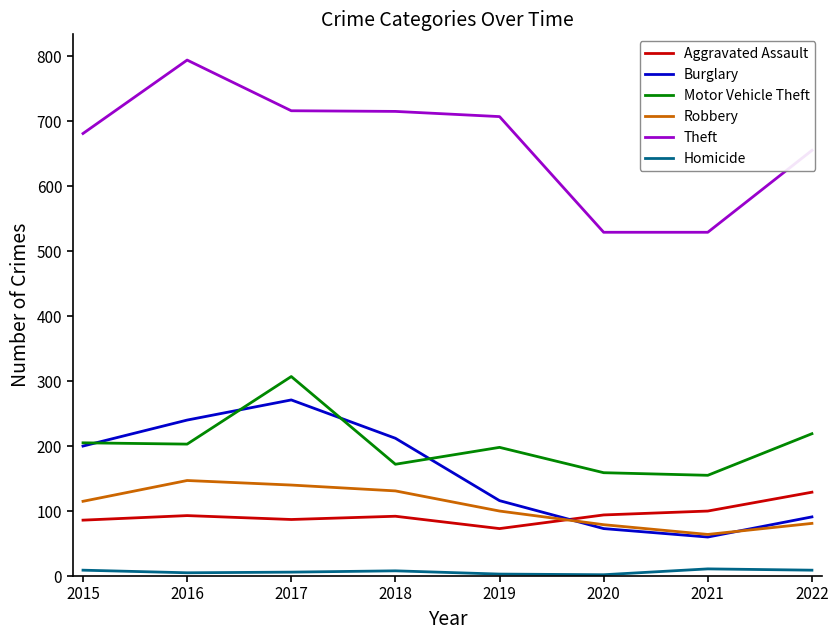

Does the chart display data point markers on the line(s)?

No